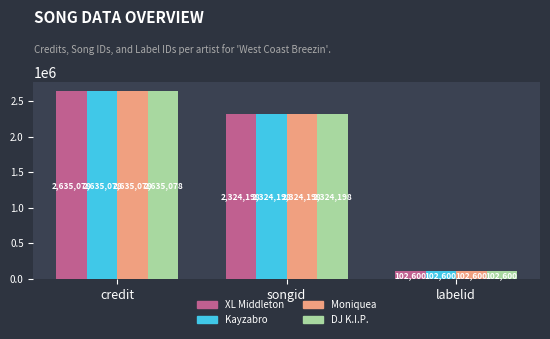

The value of XL Middleton at songid is 1309134. True or false?

False